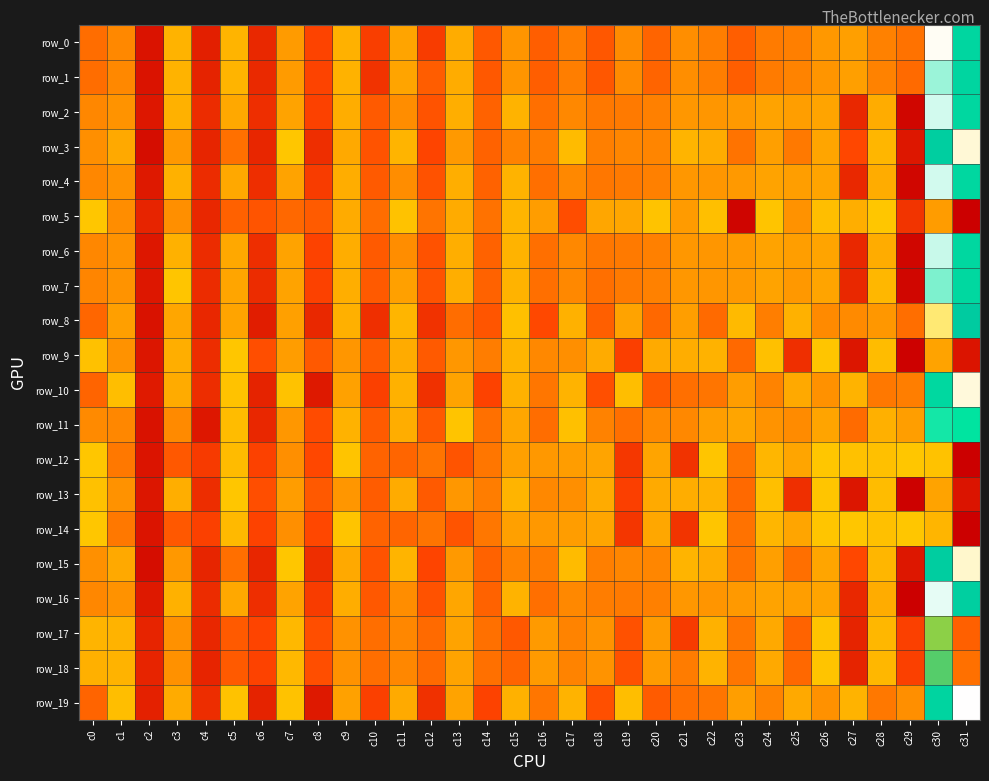

The value of row_14 at c29 is 1.0. True or false?

True